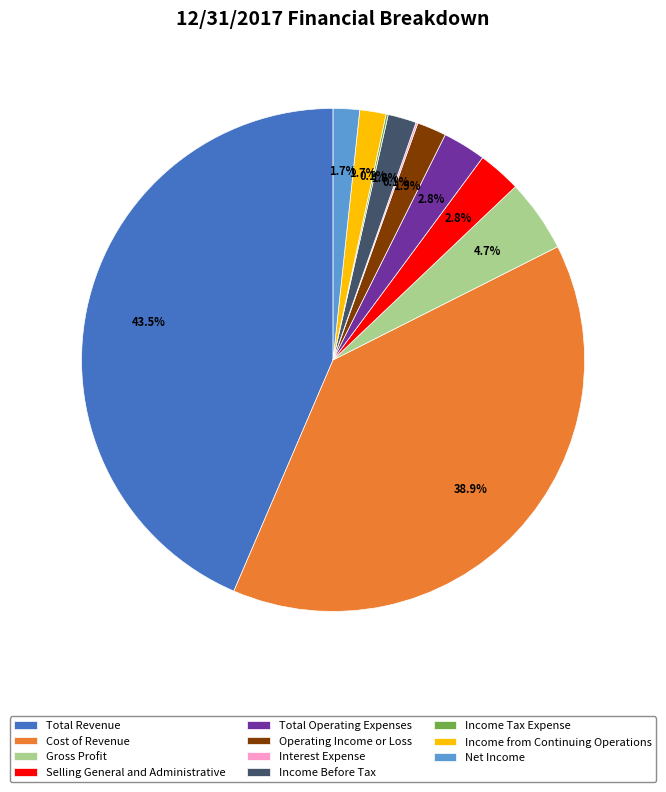

Which slice is the largest?

Total Revenue